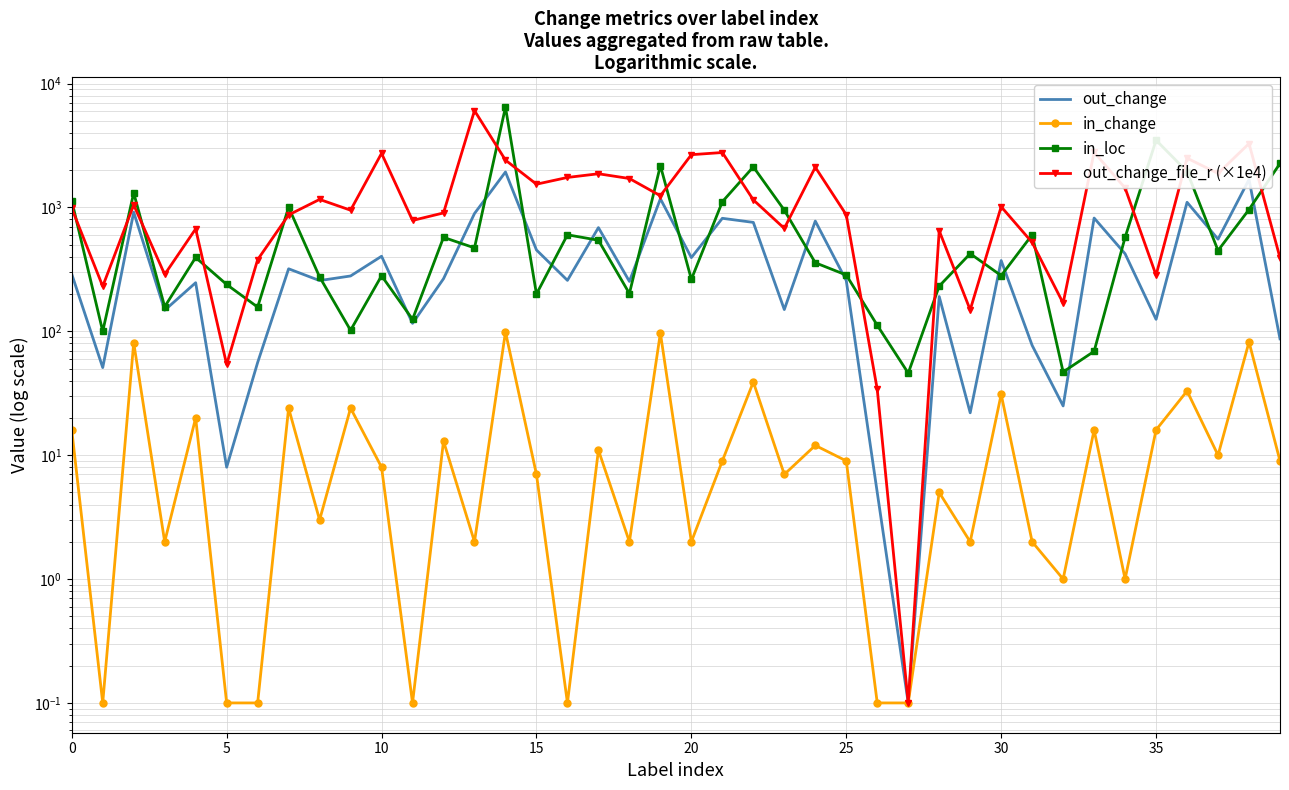

What is the spread (max minus min) of values at 27?

45.9